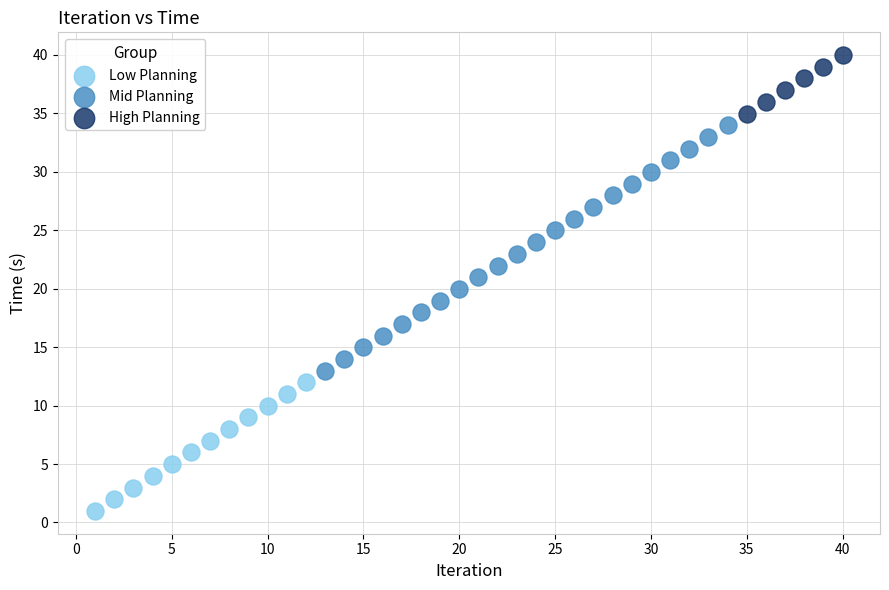

Which series contains the highest Y value?

High Planning